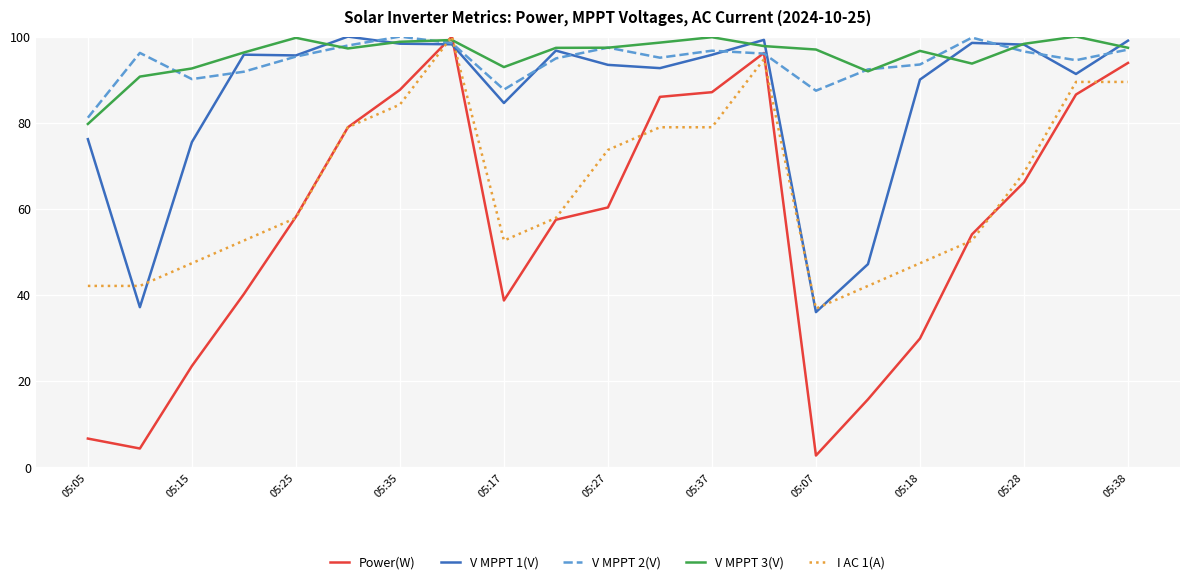

True or false: I AC 1(A) and Power(W) cross at least once.

True